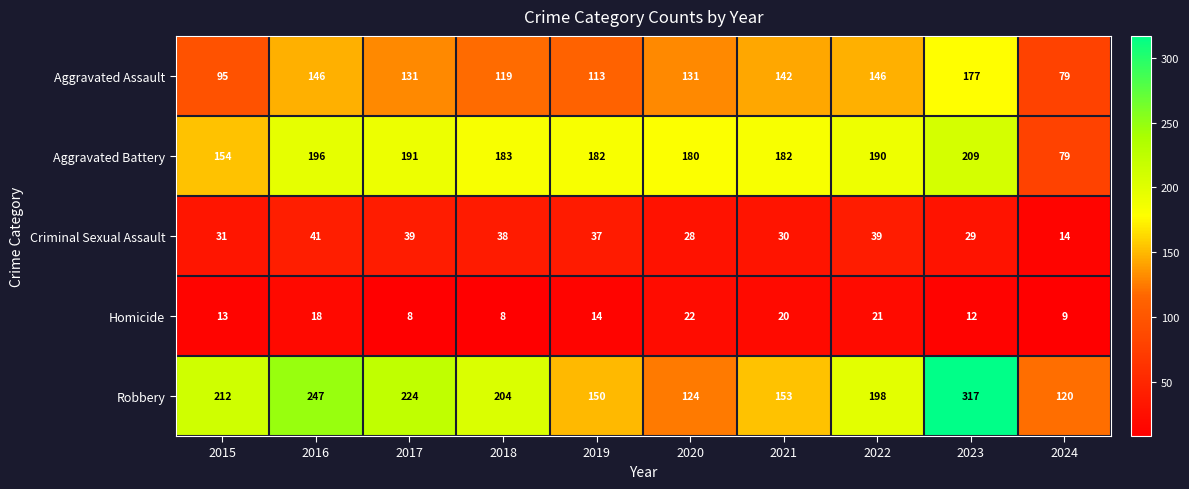

Count the number of categories in the chart.

10